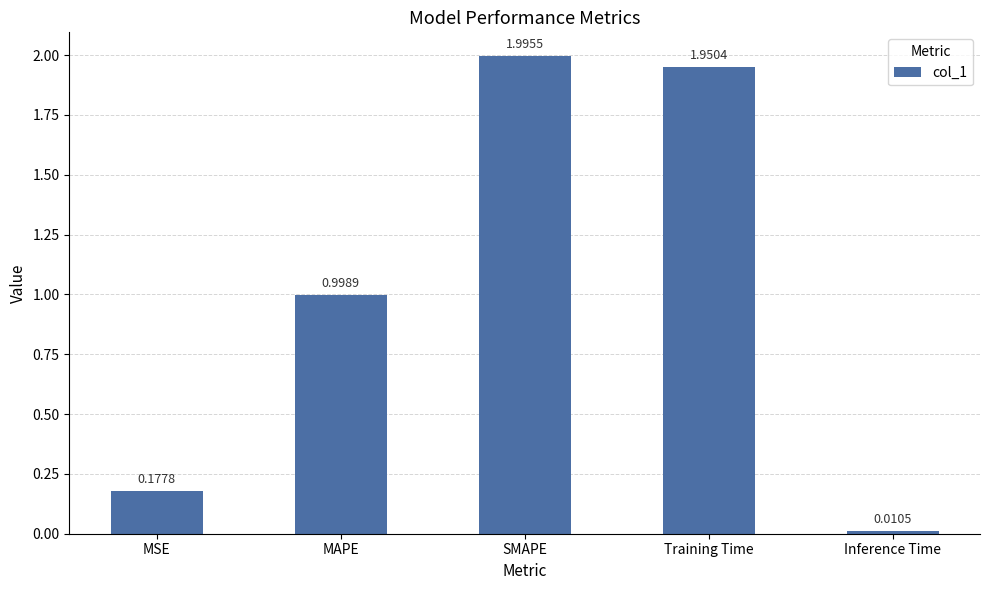

What is the sum of the values at MAPE and Inference Time?

1.0